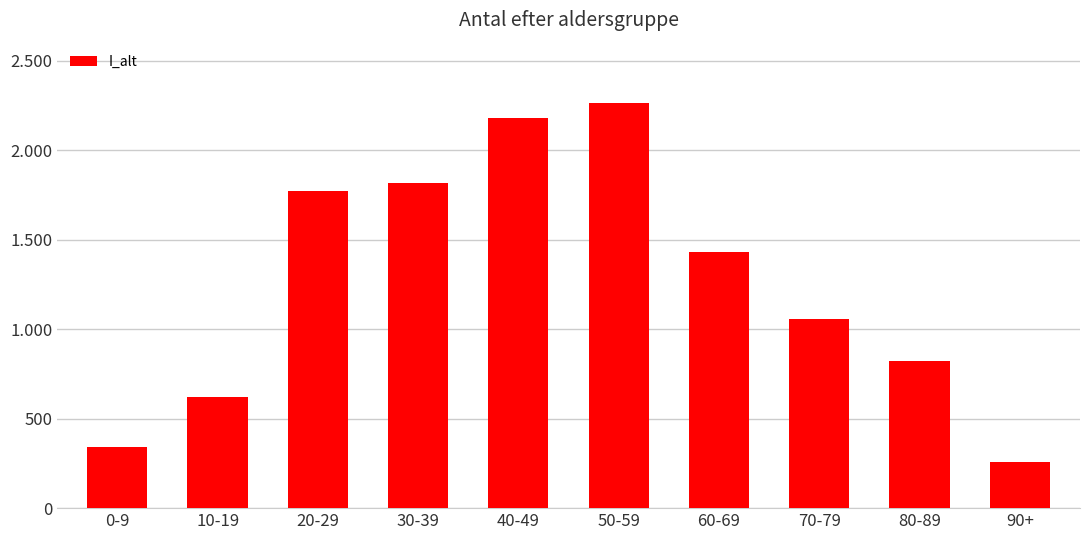

What is the minimum value shown in the chart?

258